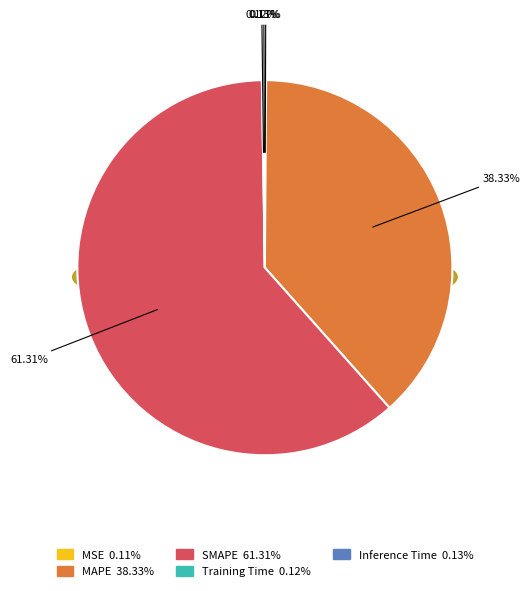

Between SMAPE and Training Time, which is larger?

SMAPE